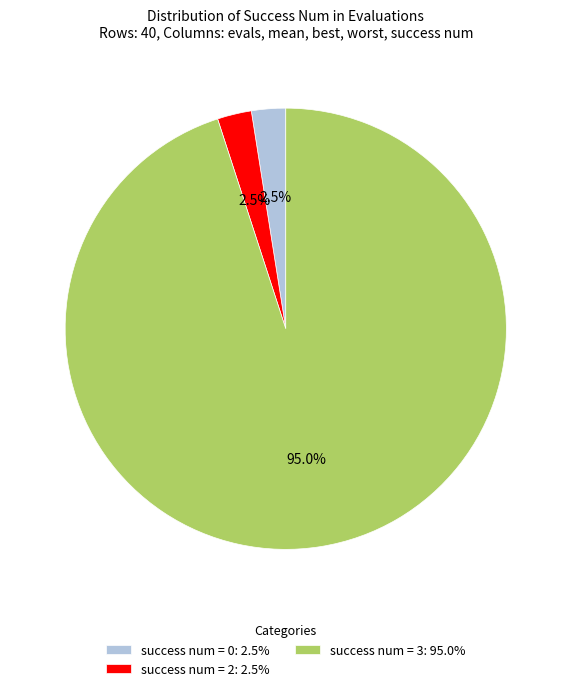

Which slice is the largest?

success num = 3: 95.0%